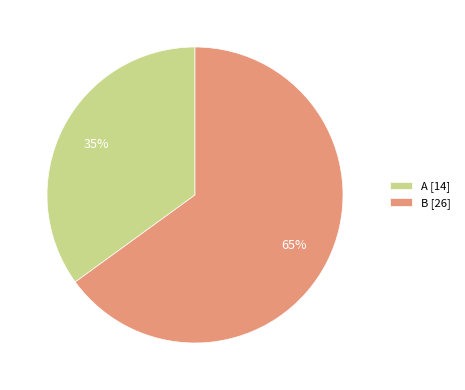

Between B [26] and A [14], which is larger?

B [26]